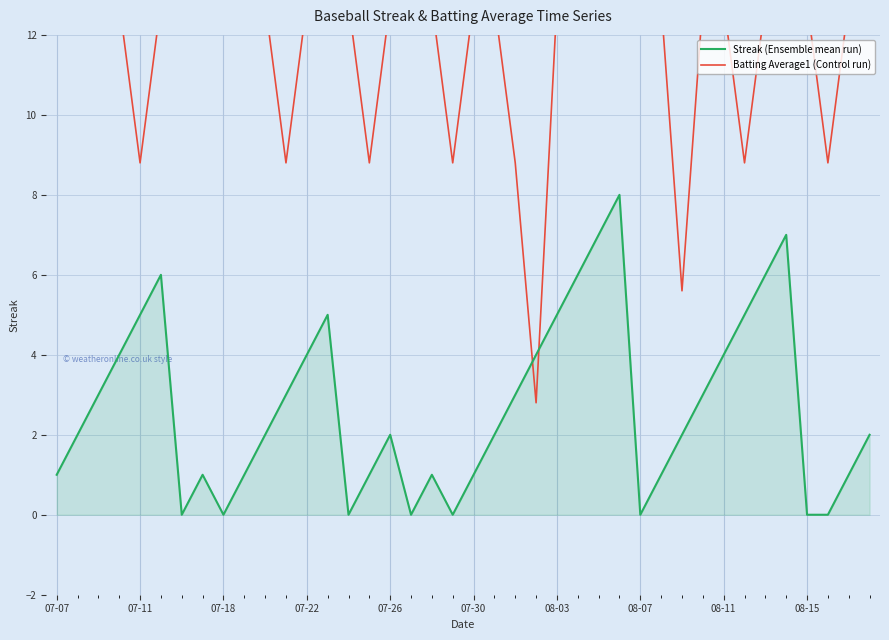

The Batting Average1 (Control run) series shows 8.8 at 22. True or false?

True